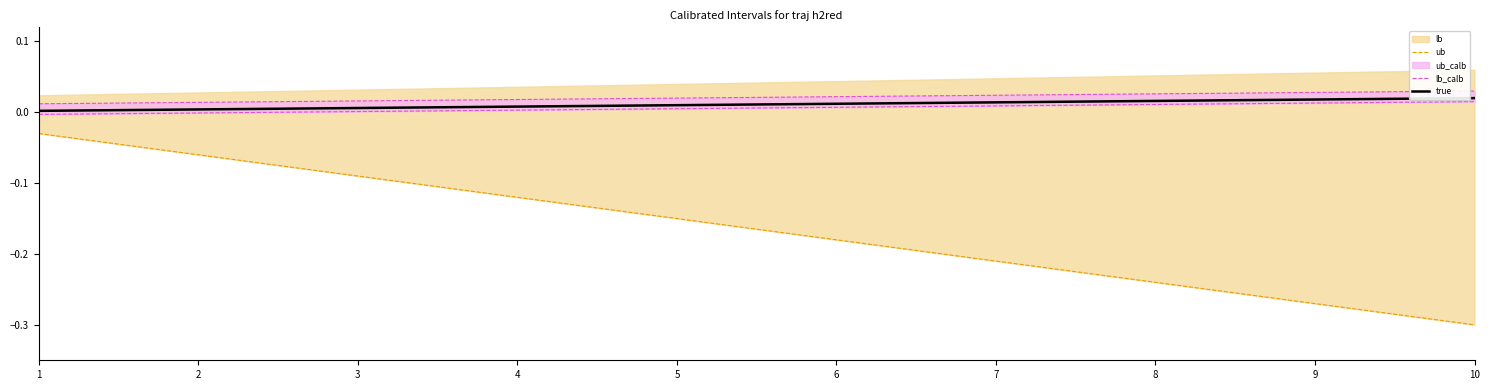

How many lines are shown in the chart?

3